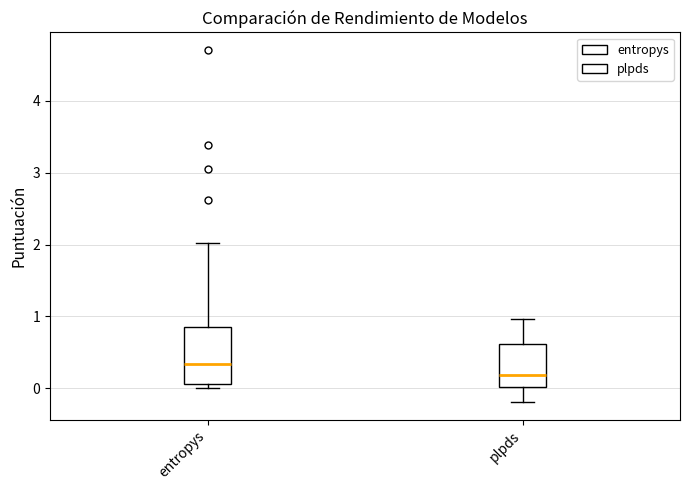

Where does the median line of the box for entropys sit on the y-axis? The values are not printed on the chart, so give them approximately, as read against the axis.

0.3